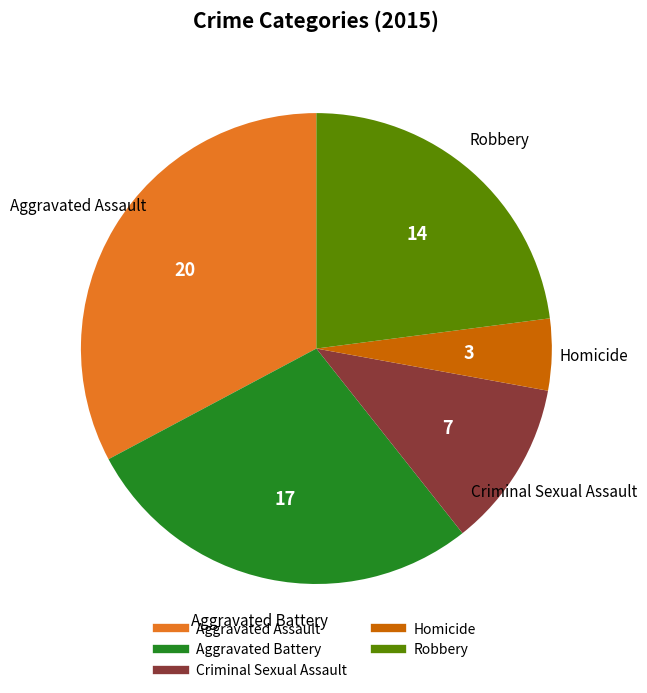

Which slice is the smallest?

Homicide